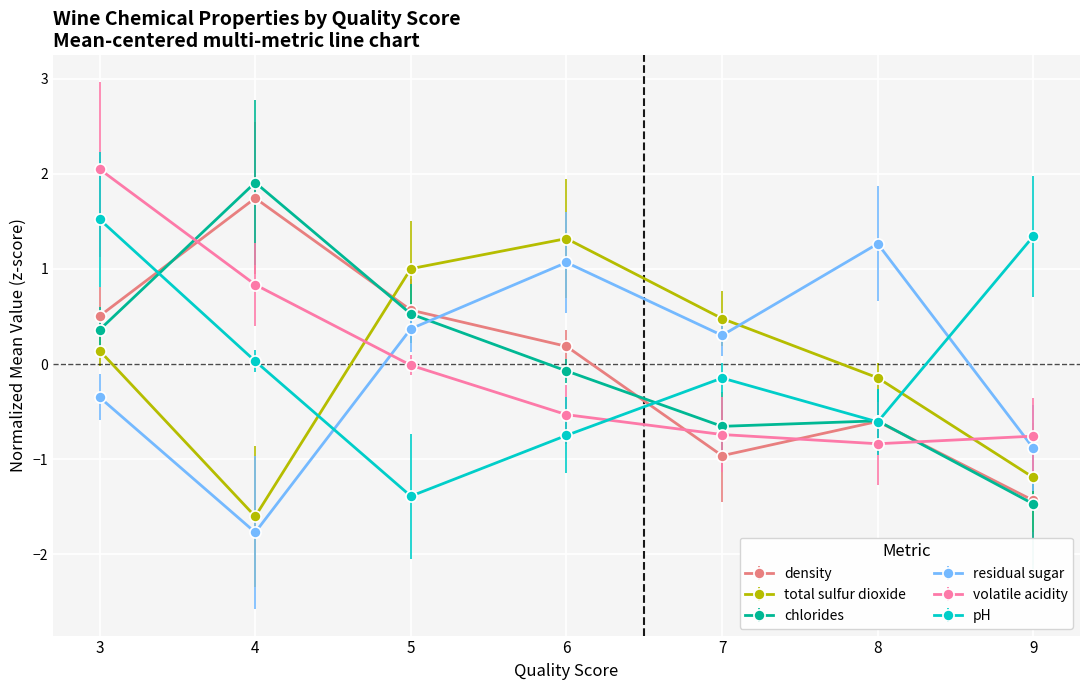

What is the value of the pH point at the 5th from the left?

-0.1